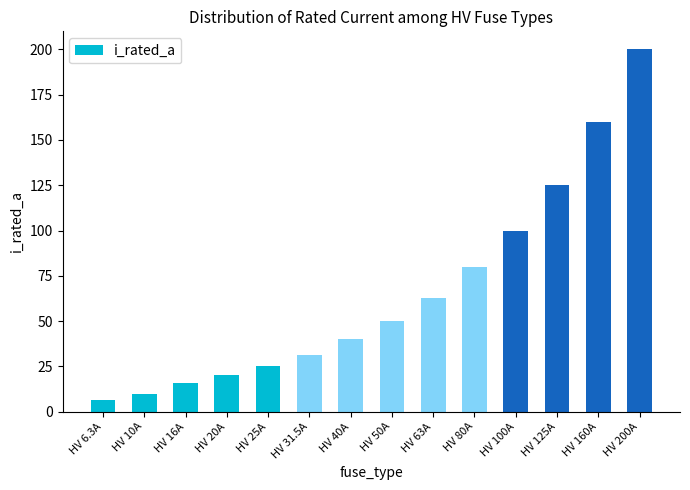

Does the chart contain any negative values?

No